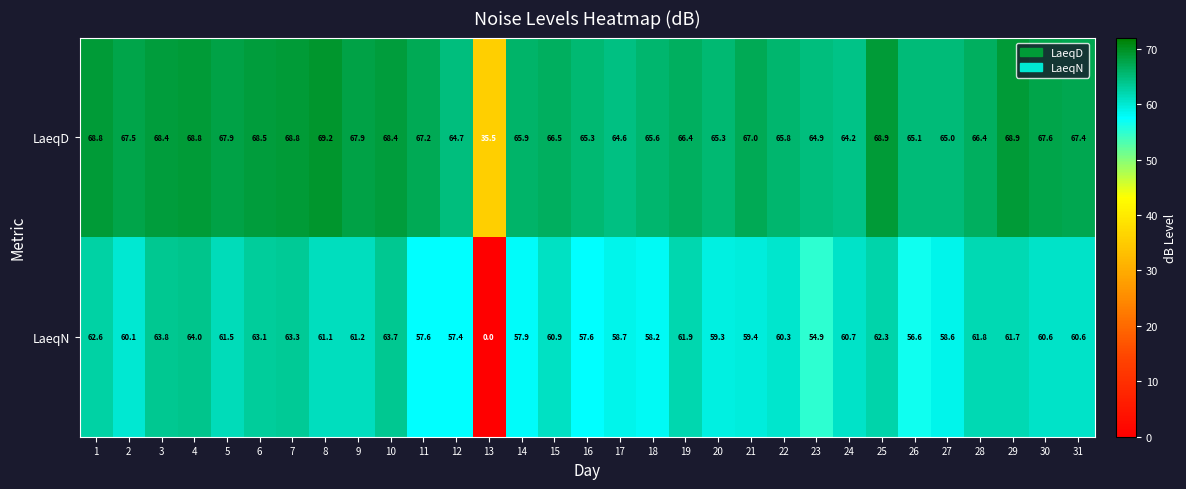

What is the average value of the LaeqD series?

65.9